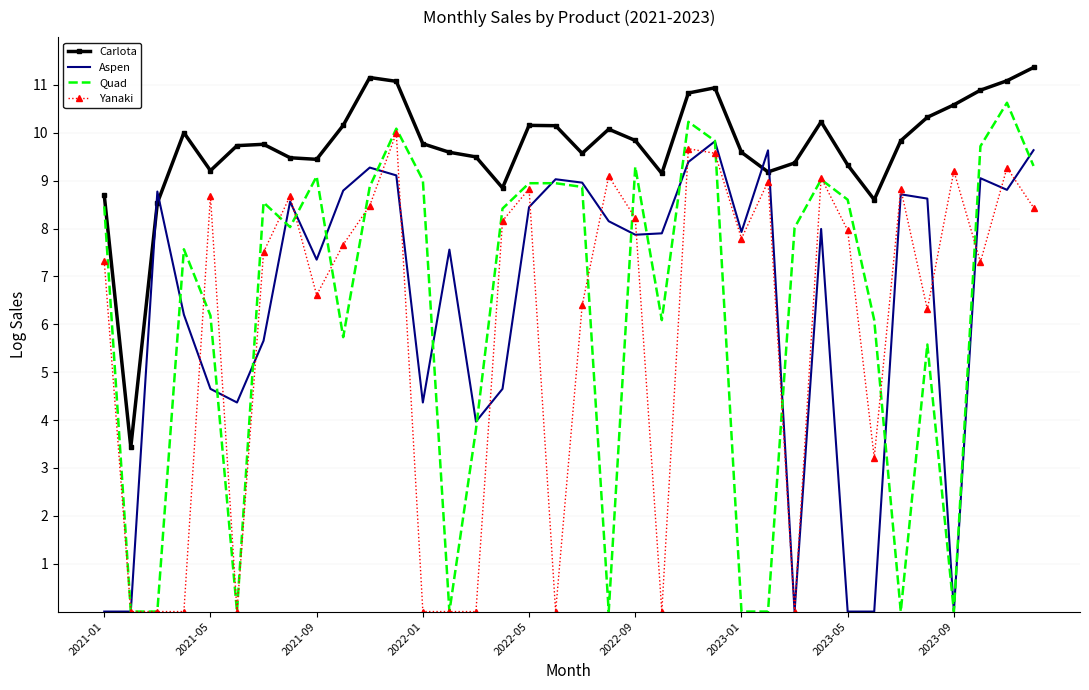

Which series has the widest spread of values?

Quad